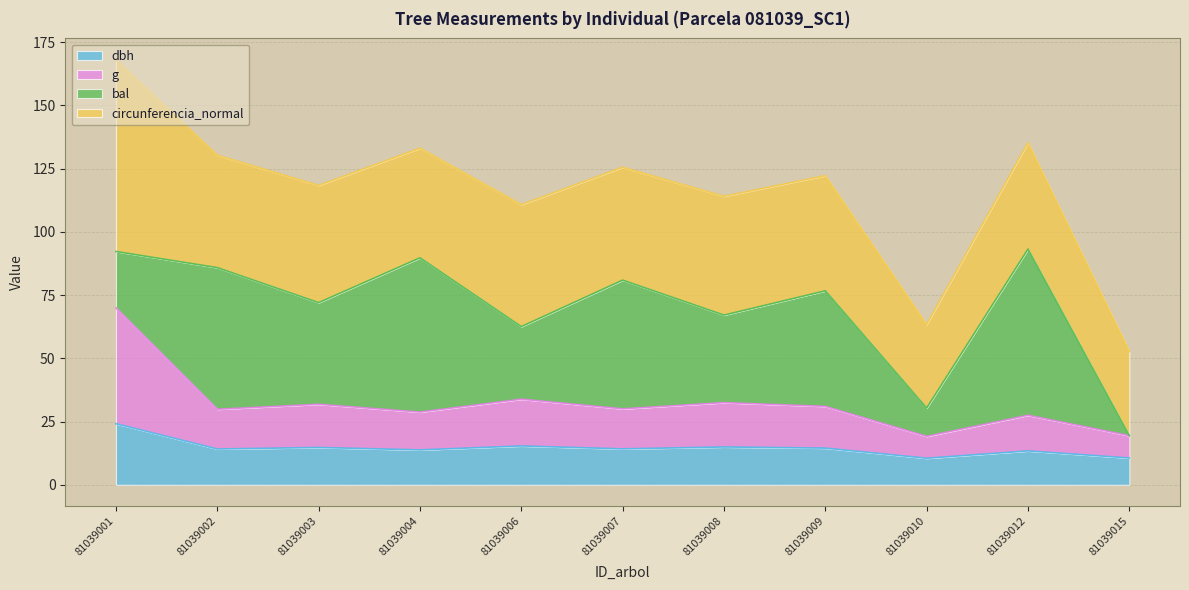

Does the chart have visible grid lines?

Yes